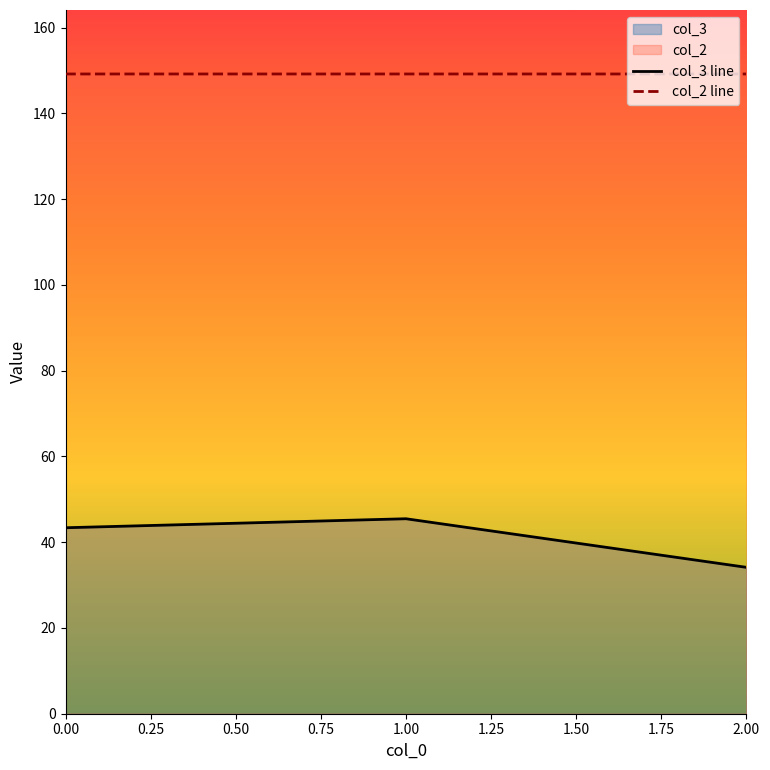

The value of col_2 line at 0.00 is 149.2. True or false?

True